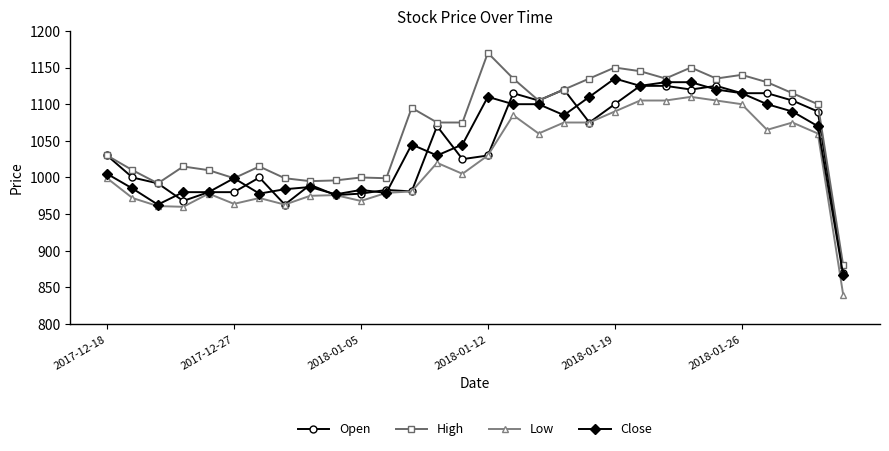

What is the minimum value shown in the chart?

840